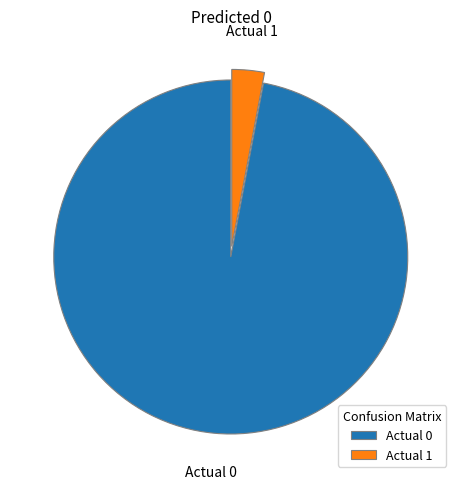

Is there a majority slice in this chart?

Yes